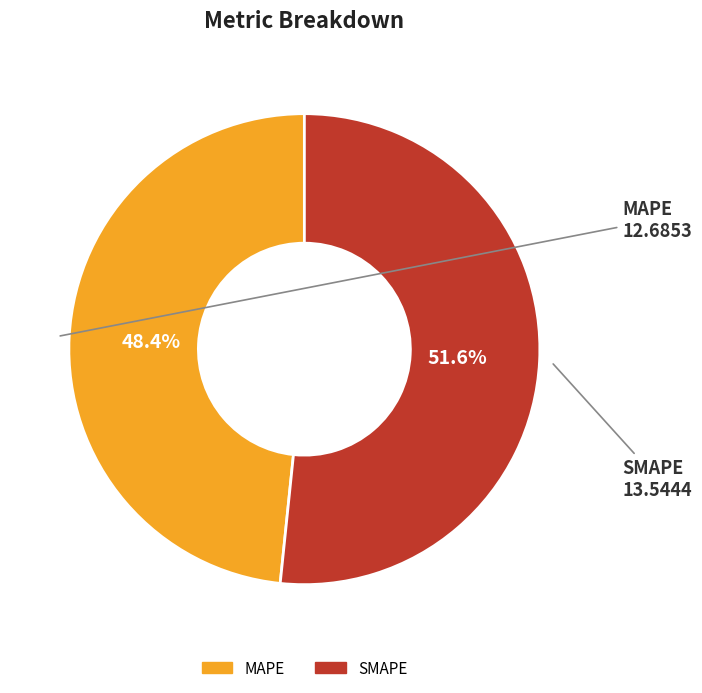

Is it true that MAPE is 48% of the pie?

True